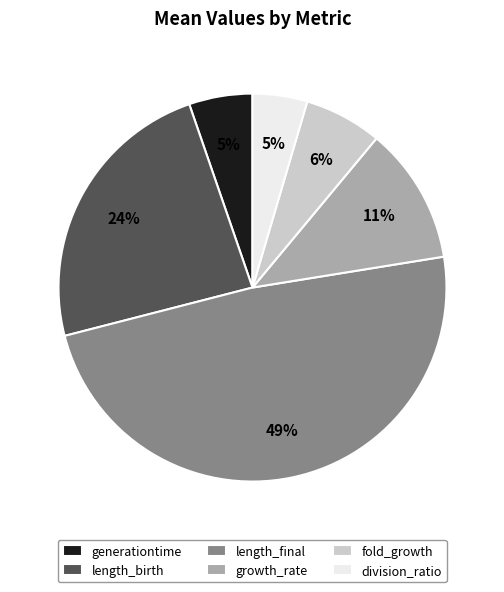

Is the sum of fold_growth and growth_rate greater than half?

No